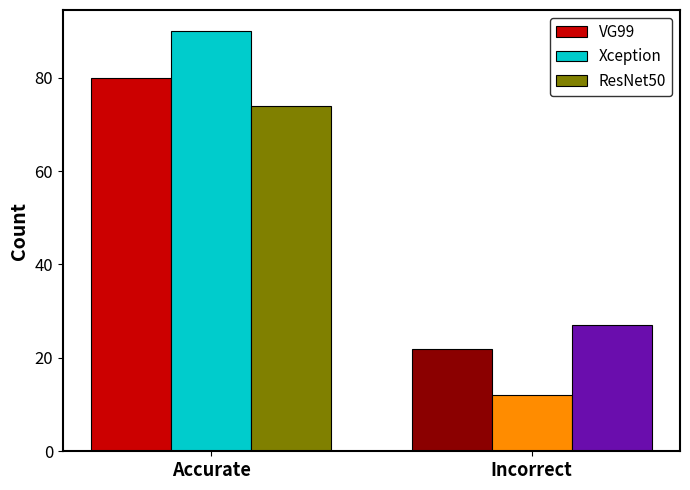

What value does the ResNet50 series have at Incorrect?

27